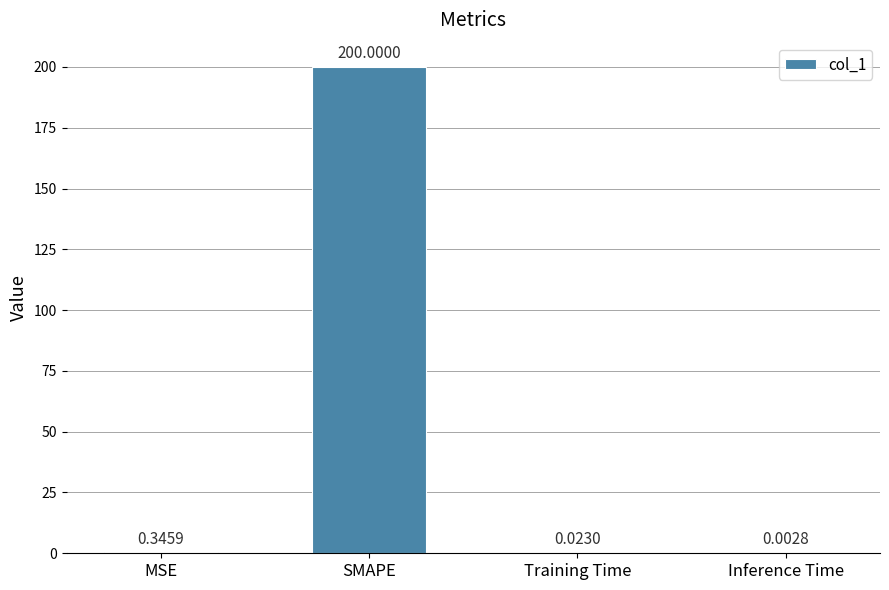

Between MSE and Training Time, which is larger?

MSE